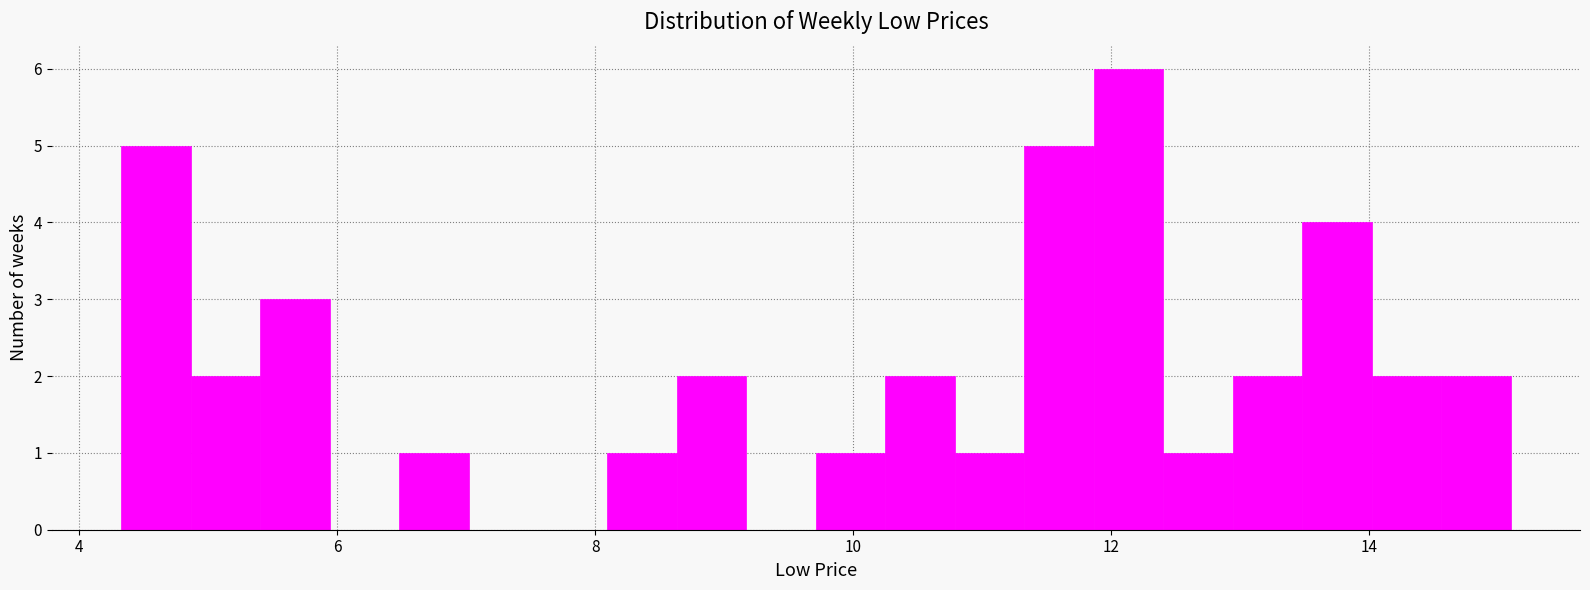

Read against the x-axis, roughly where is the centre of the tallest bar?

12.2